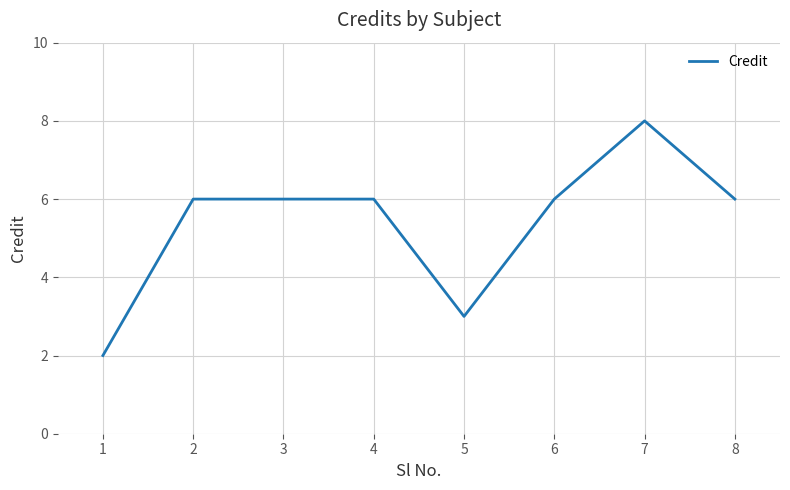

What is the sum of all values?

43